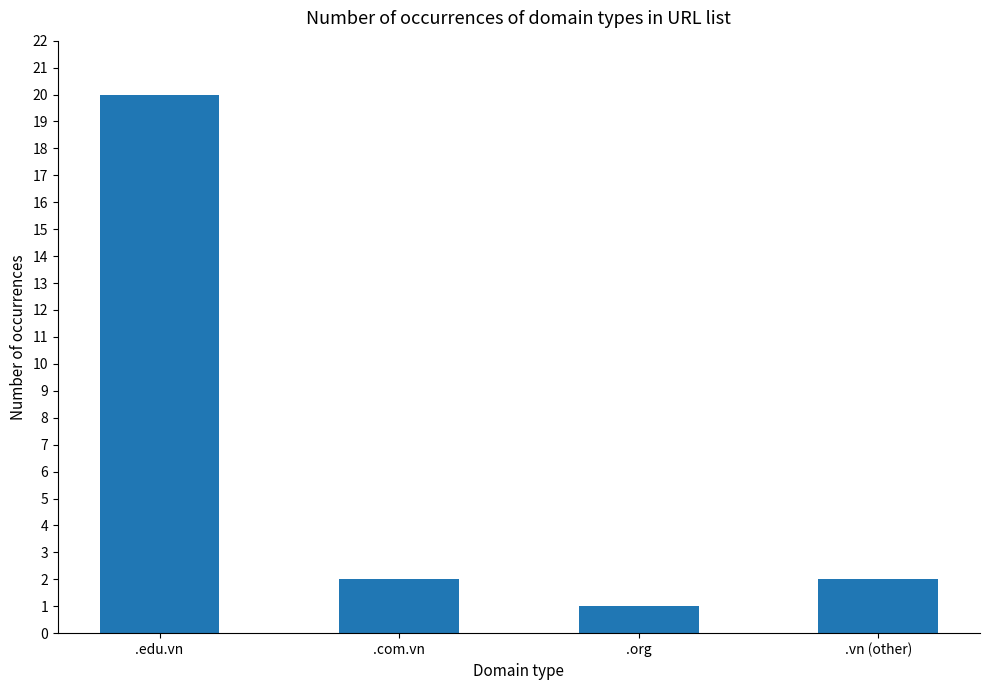

What is the difference between the second highest and minimum values?

1